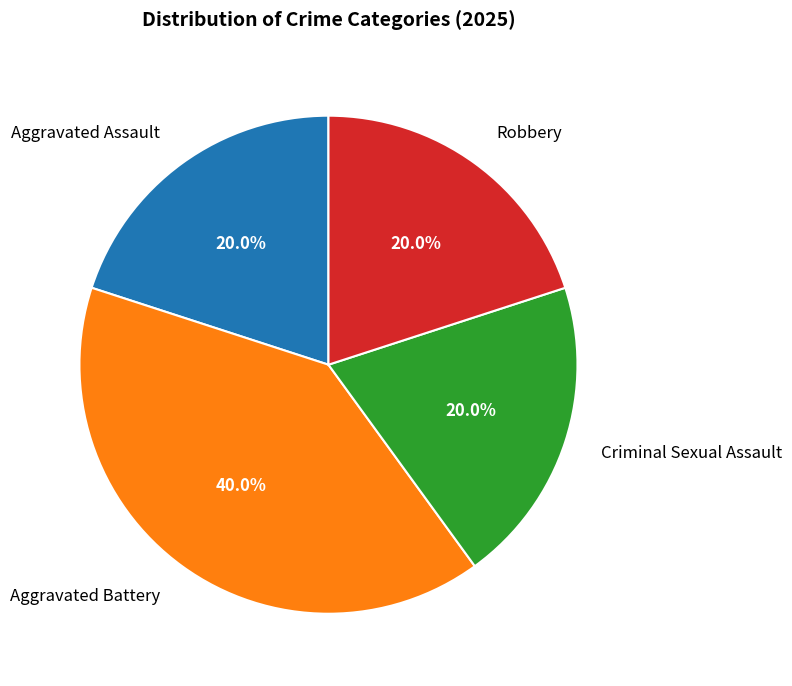

Is Criminal Sexual Assault the majority of the pie?

No